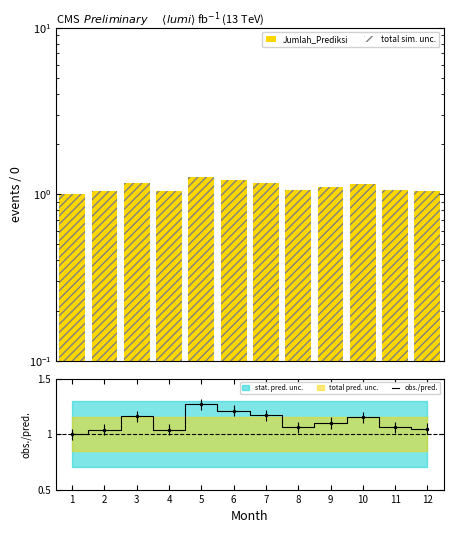

Which has a higher value, 6 or 4?

6